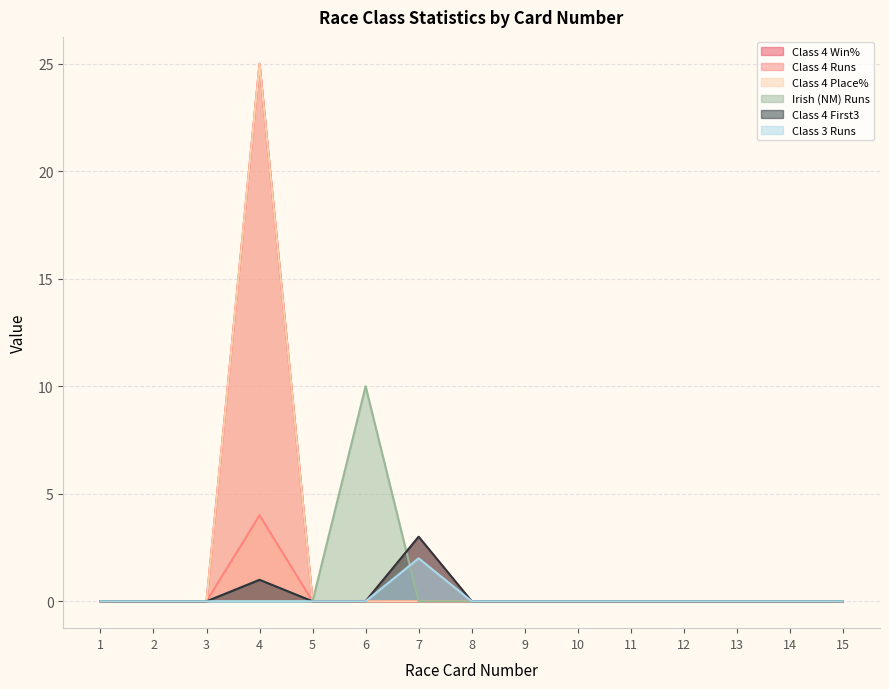

Does the chart have visible grid lines?

Yes